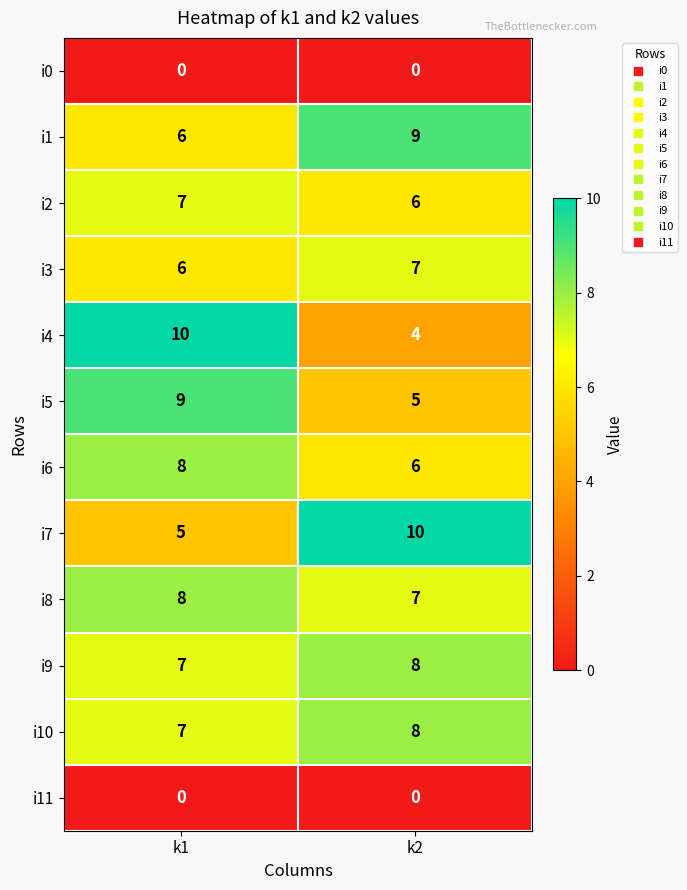

What is the maximum value shown in the chart?

10